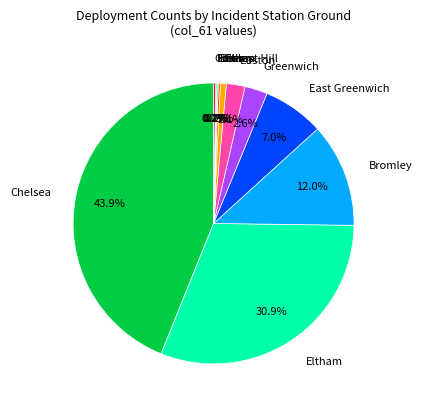

Does any single category account for the majority?

No